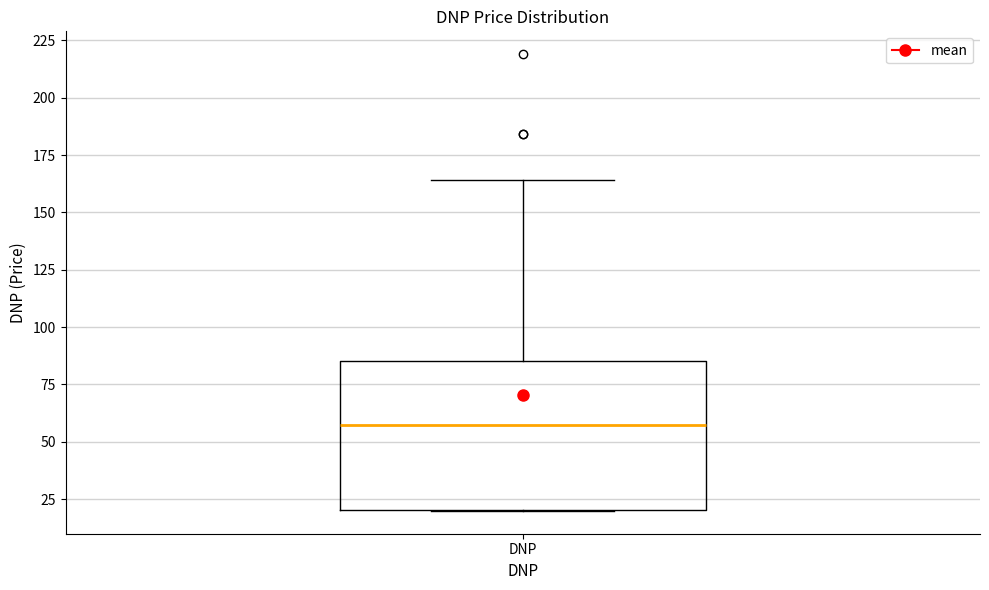

Read this box plot against the y-axis: the position of the median line, the range covered by the box, and the ends of both whiskers. The values are not printed on the chart, so give them approximately, as read against the axis.

median 60, box 20 to 85, whiskers 20 to 165